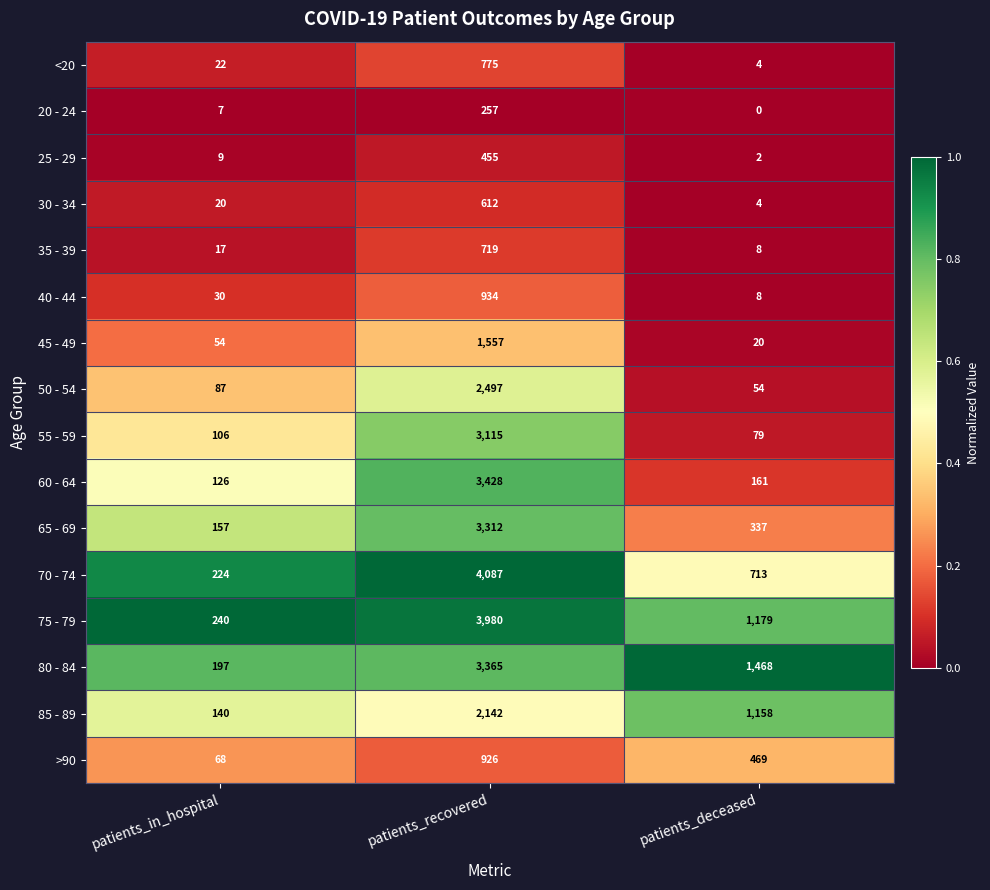

Between patients_recovered and patients_deceased, which series saw the biggest shift?

70 - 74